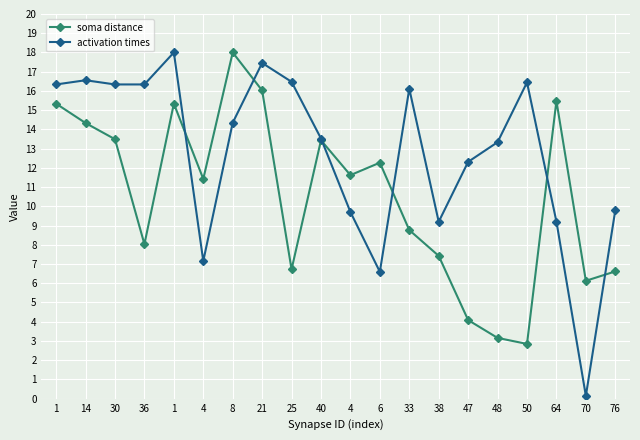

Which series changed the most between 14 and 33?

soma distance